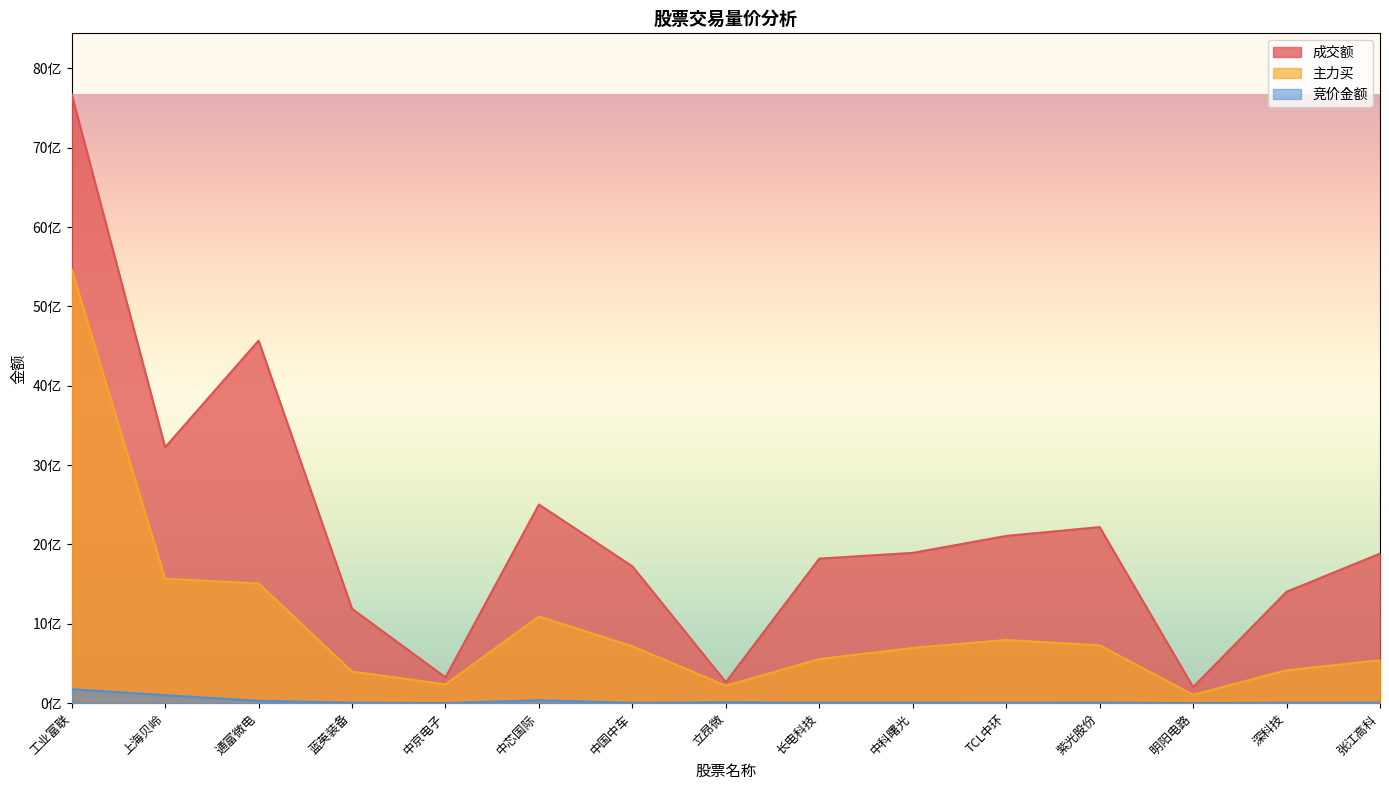

Is it true that 竞价金额 equals 36130524 at 中芯国际?

True